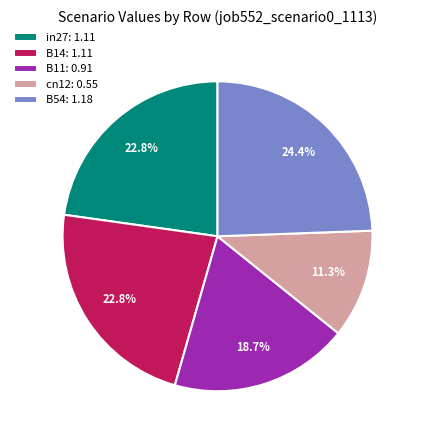

Does cn12 account for over 50% of the chart?

No